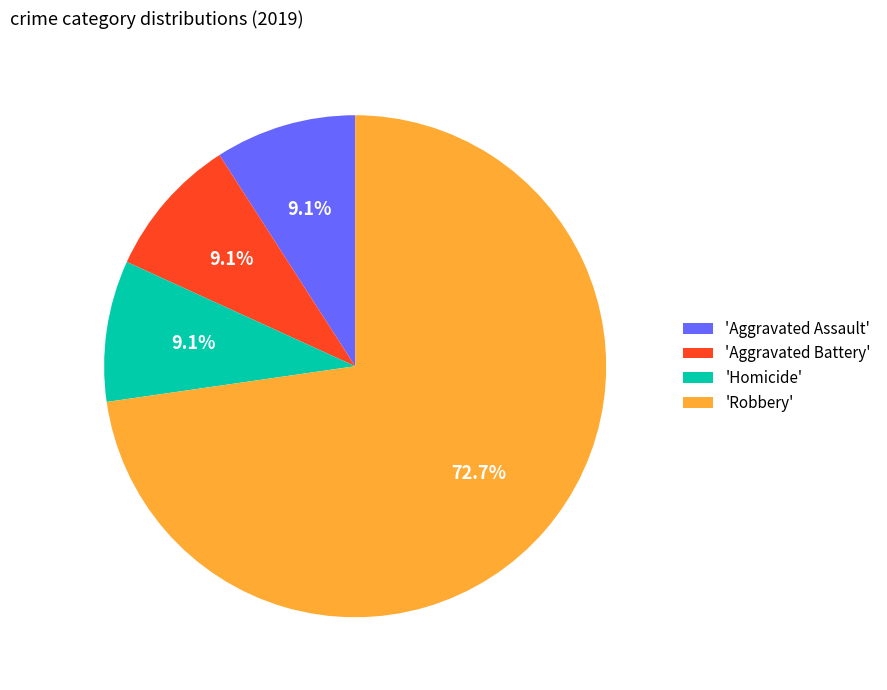

Between 'Robbery' and 'Aggravated Battery', which is larger?

'Robbery'